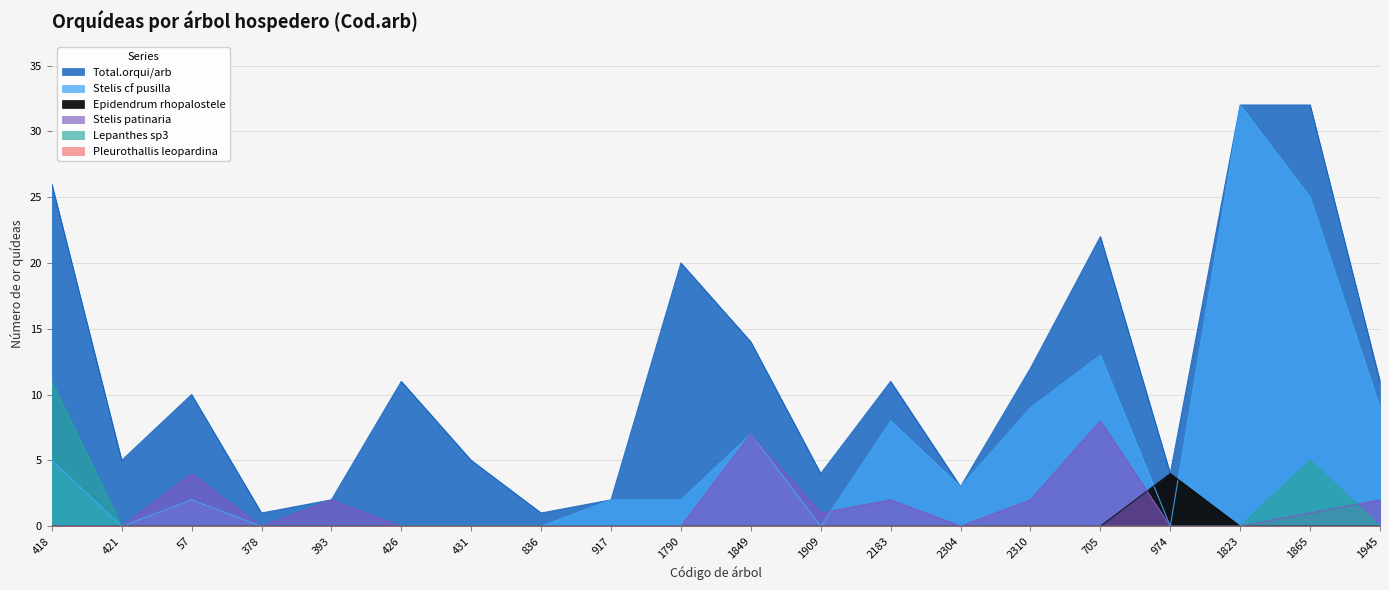

At which category is the sum across all series the highest?

1823